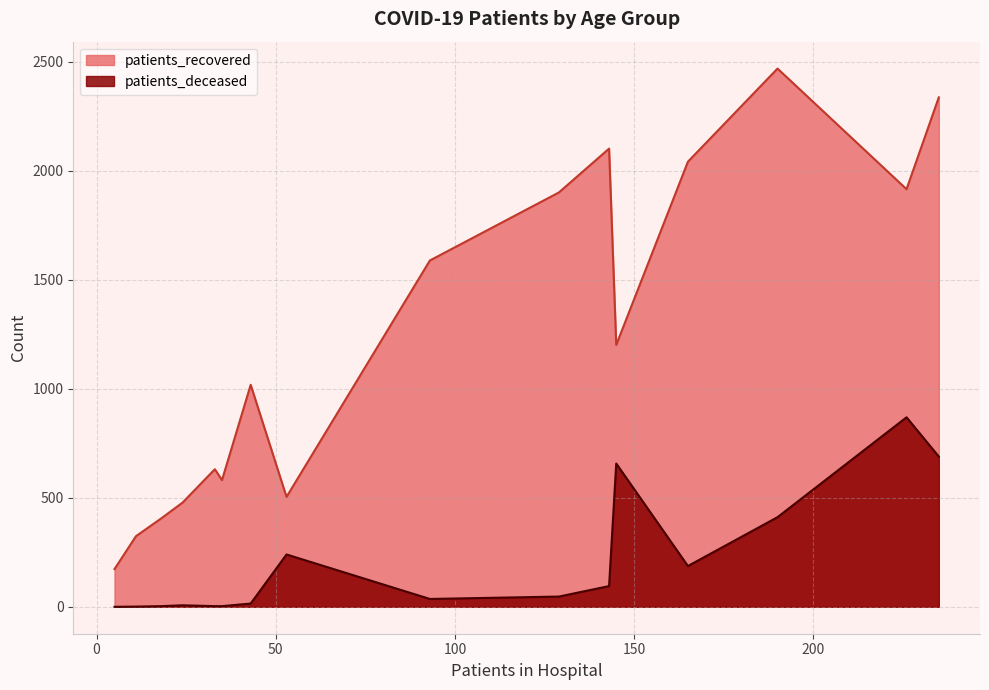

True or false: patients_deceased and patients_recovered intersect in this chart.

False